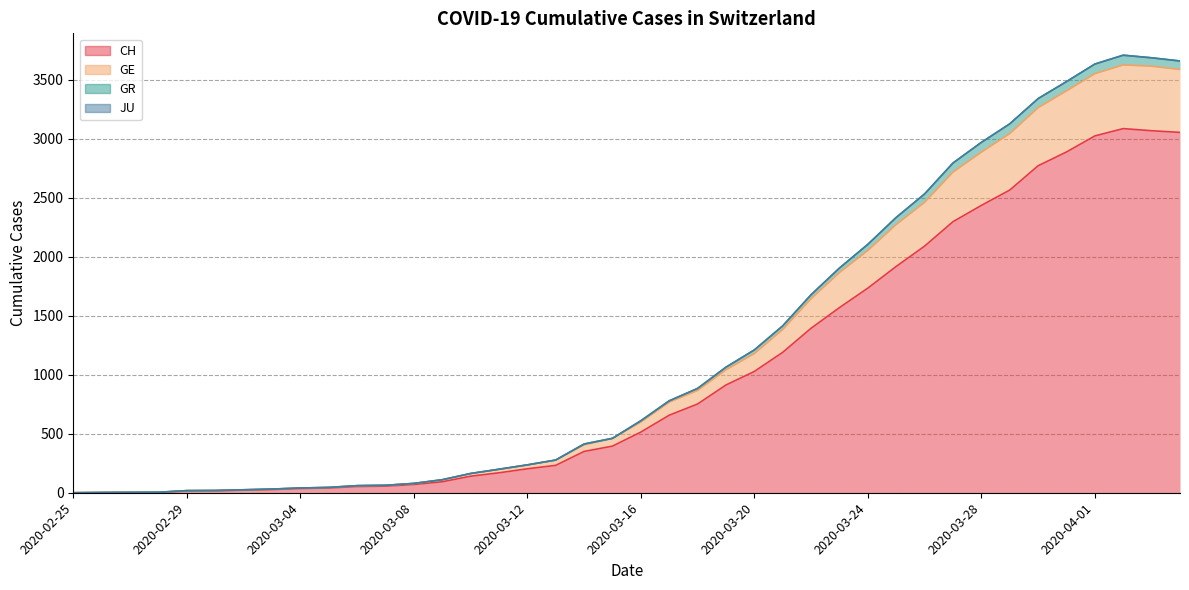

Where is GE nearest to the value 1854?

2020-03-23